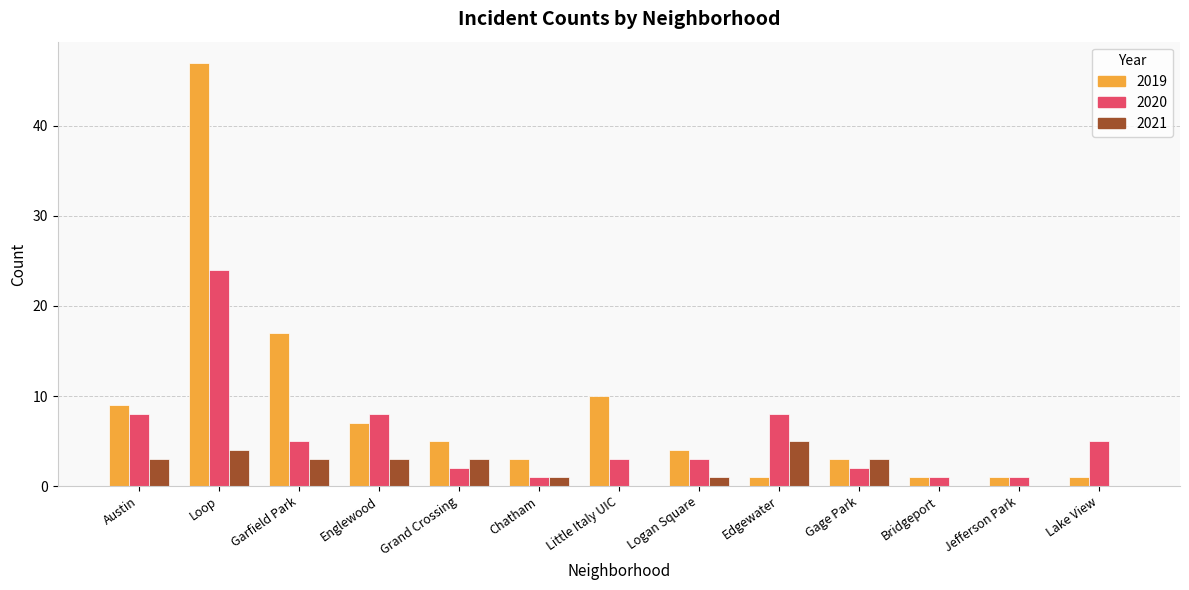

Which label corresponds to the largest value in the chart?

Loop